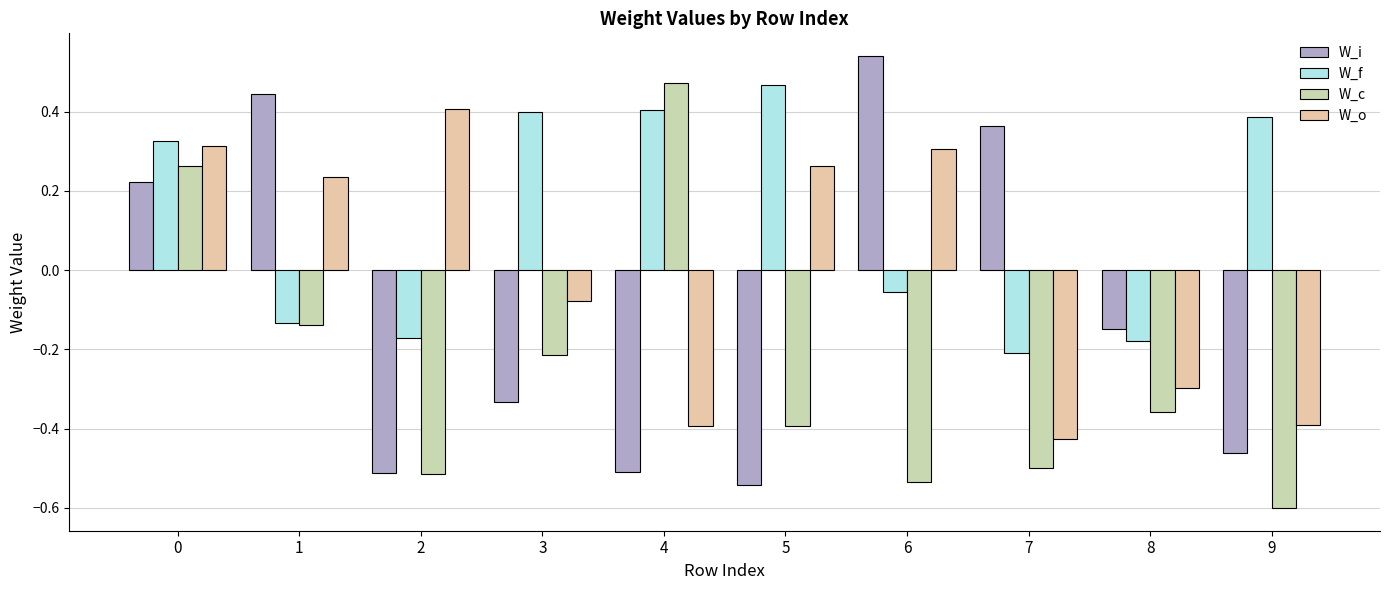

How many values in the W_o series are below 0?

5